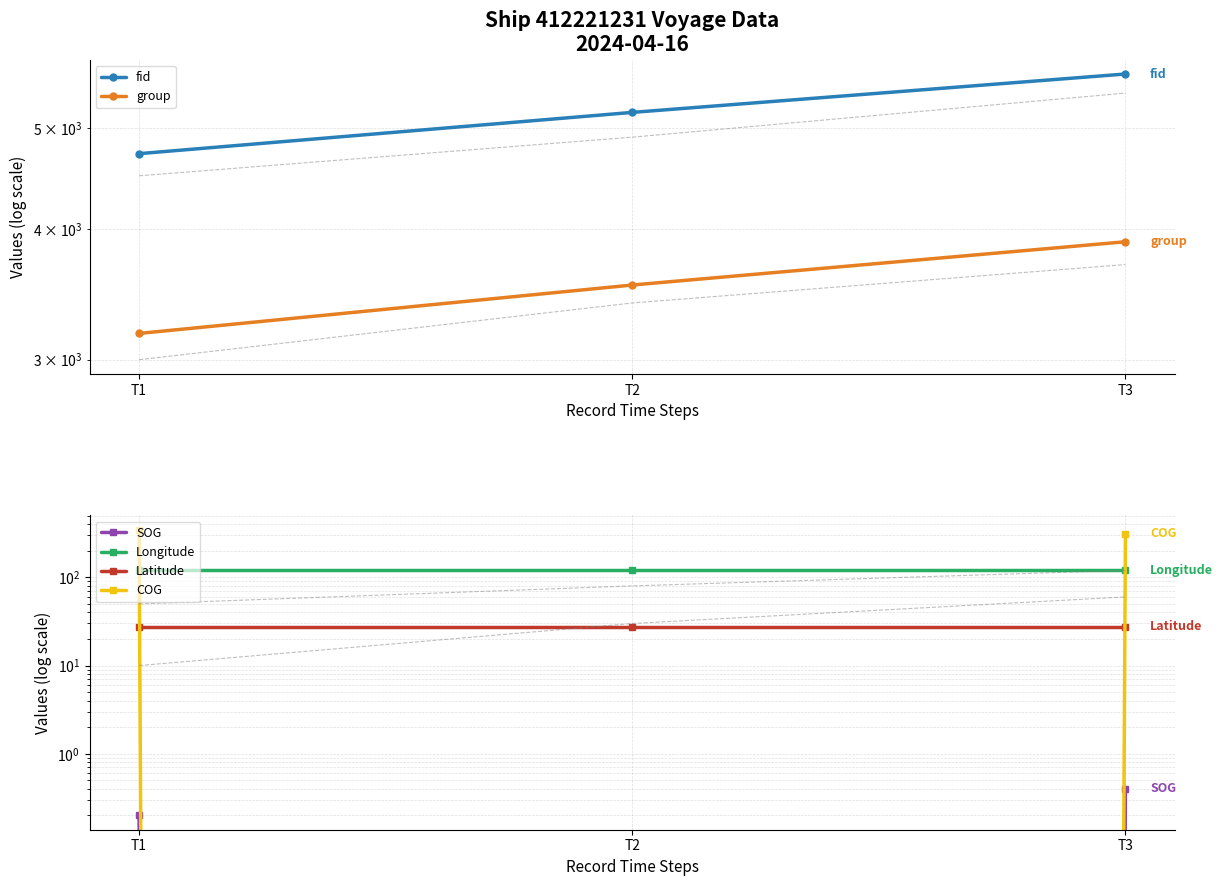

Which category has the highest value across all series?

T3